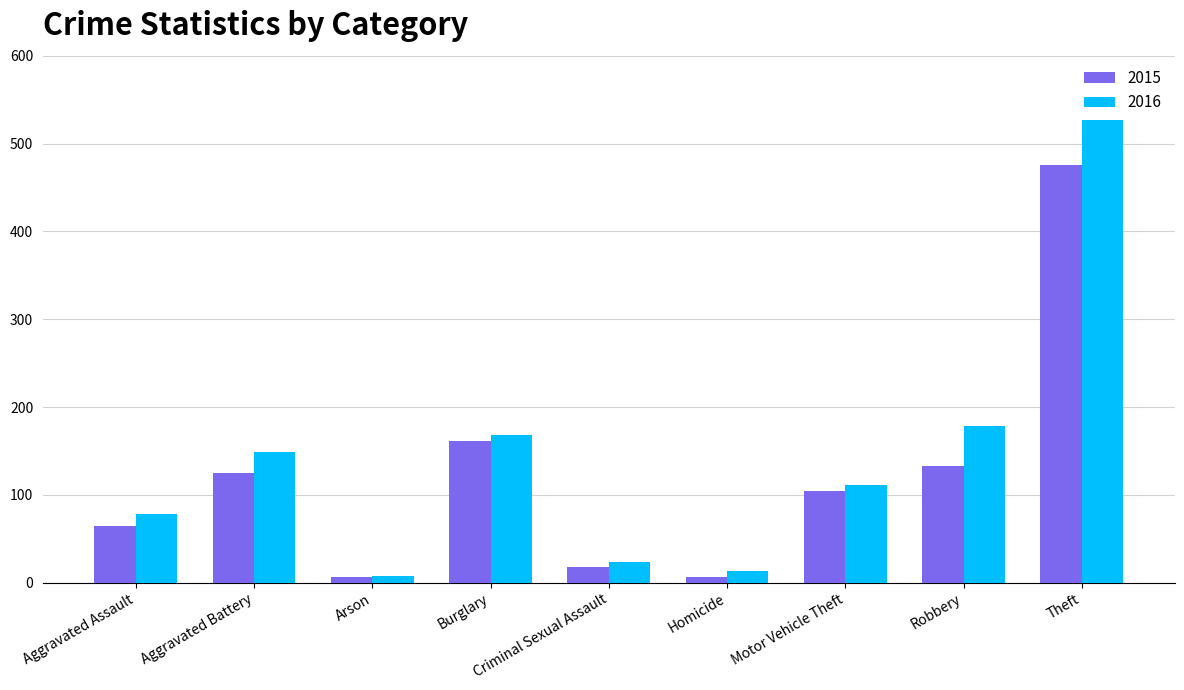

List the labels in order of 2016 value, largest first.

Theft, Robbery, Burglary, Aggravated Battery, Motor Vehicle Theft, Aggravated Assault, Criminal Sexual Assault, Homicide, Arson